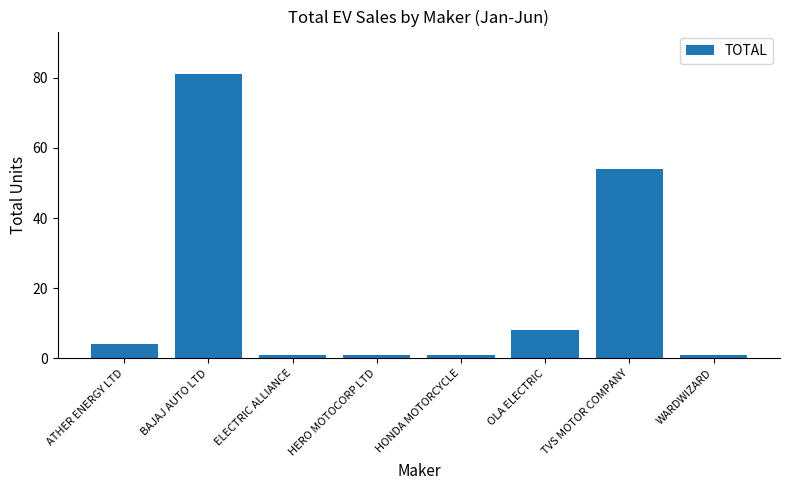

Are the bars horizontal?

No